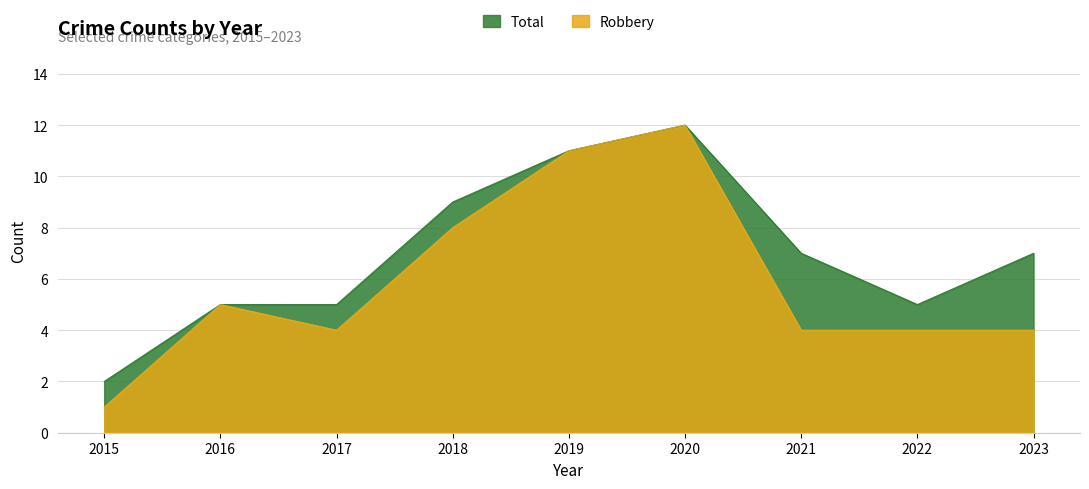

Reading right to left, list all the values displayed in this chart.

Robbery: 4	4	4	12	11	8	4	5	1
Total: 7	5	7	12	11	9	5	5	2